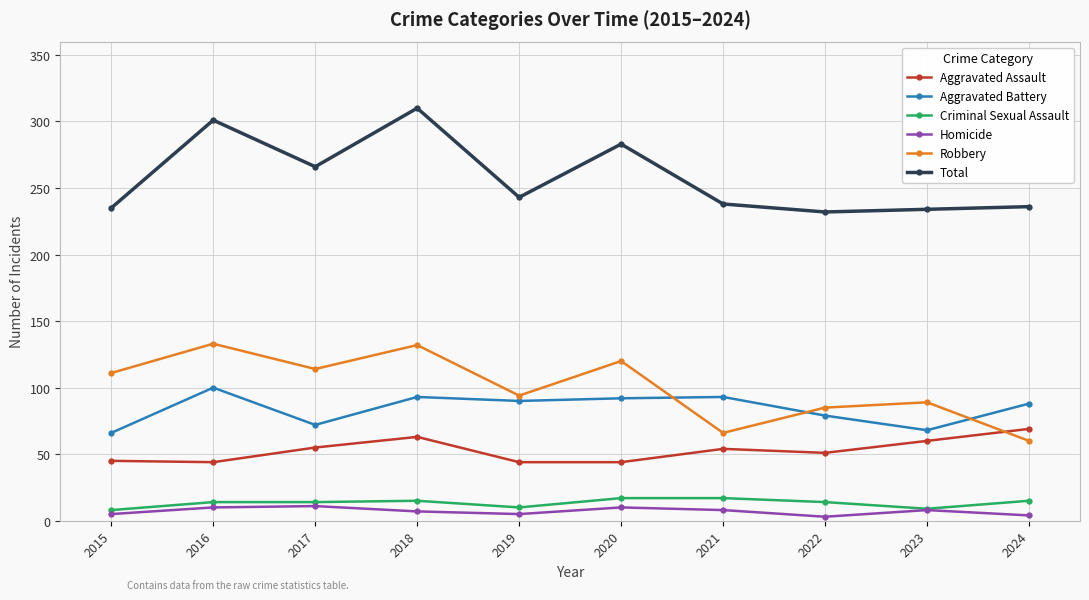

Where does the Aggravated Assault series first go above 54?

2017